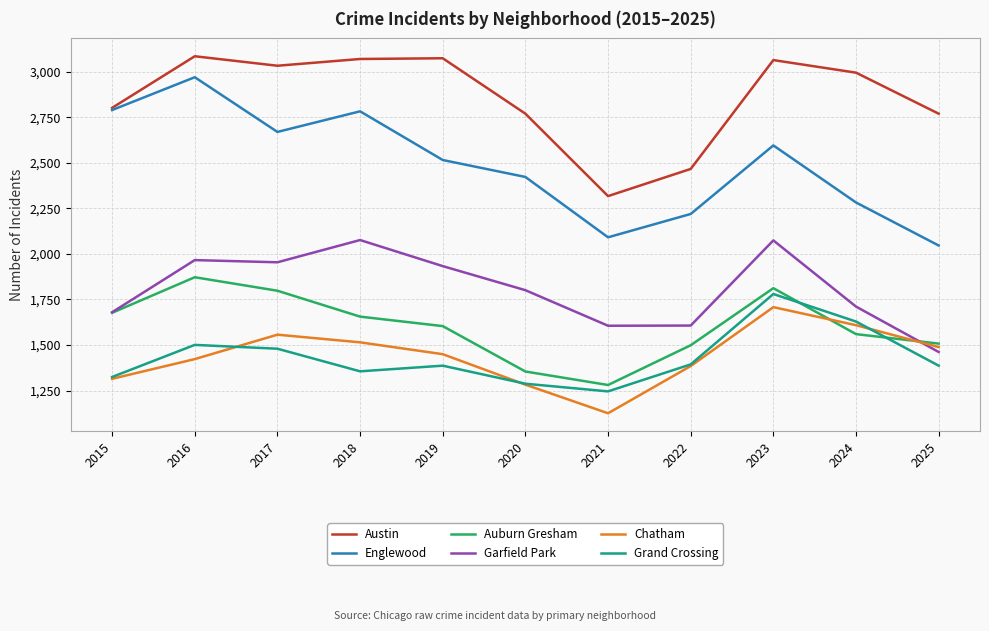

What is the smallest value displayed?

1126